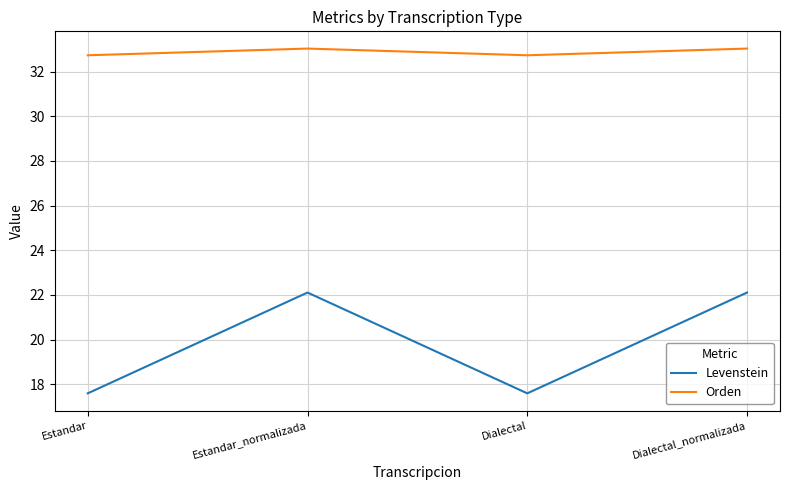

The Orden series shows 33.0 at Dialectal_normalizada. True or false?

True